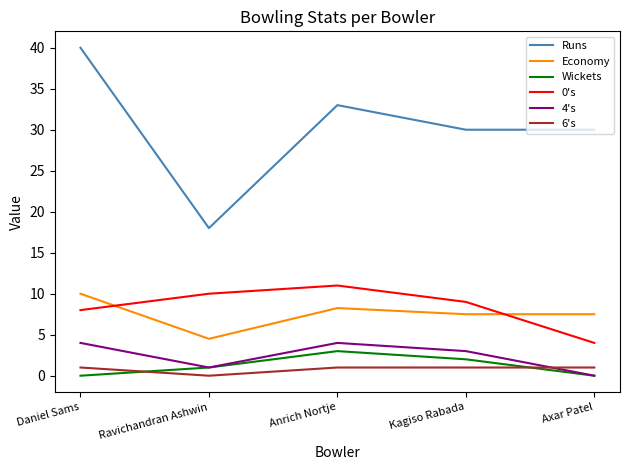

At how many categories does at least one series exceed 29?

4